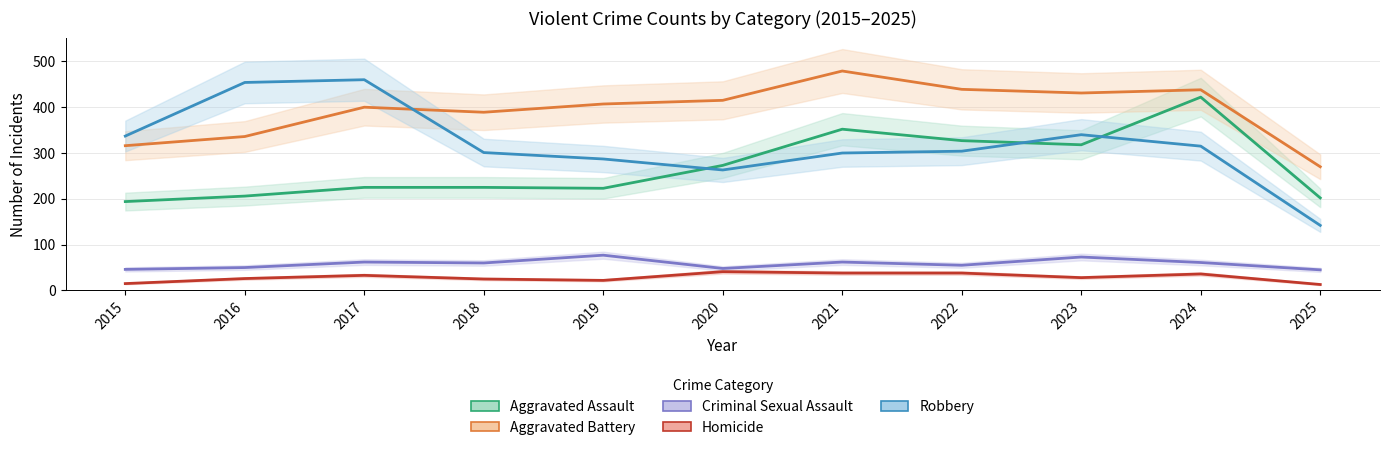

Is it true that Aggravated Battery equals 439 at 2022?

True